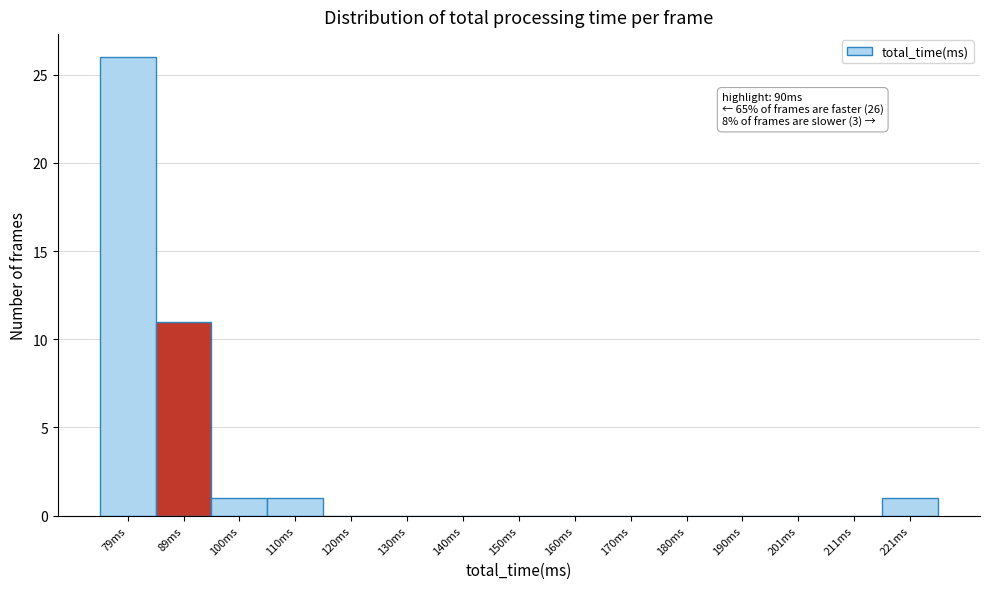

Reading left to right, transcribe all the data shown in this chart.

79ms=26	89ms=11	100ms=1	110ms=1	120ms=0	130ms=0	140ms=0	150ms=0	160ms=0	170ms=0	180ms=0	190ms=0	201ms=0	211ms=0	221ms=1